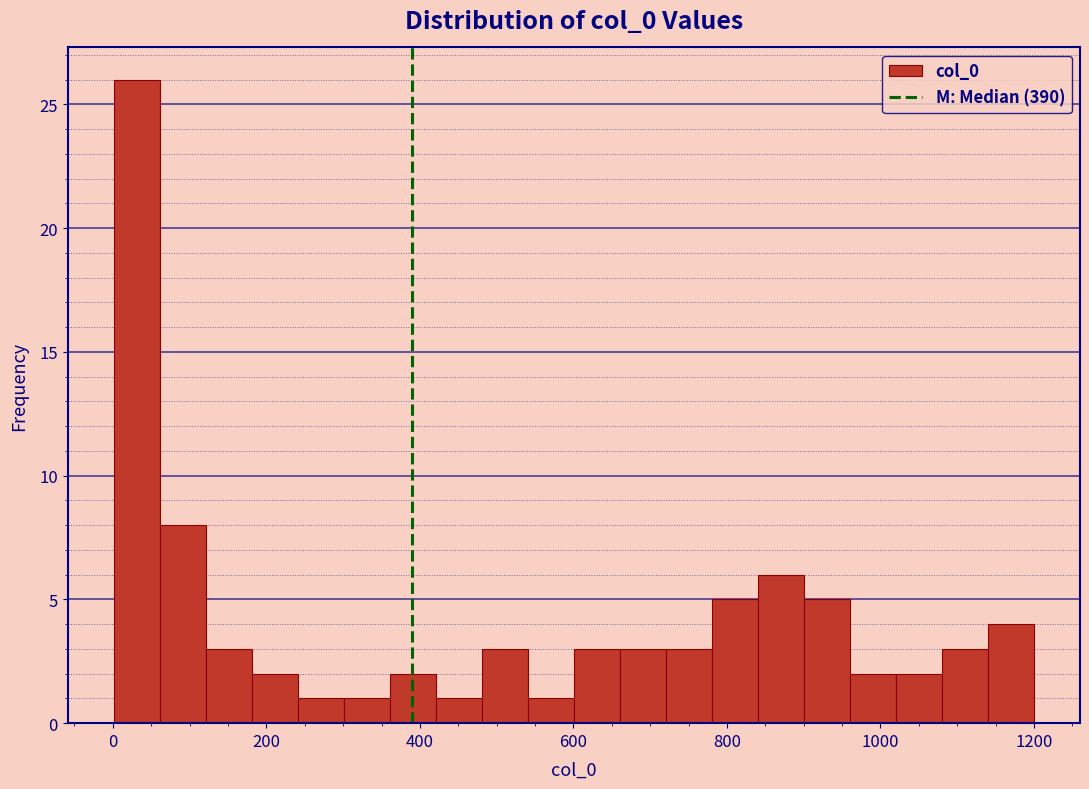

Around what value on the x-axis is the tallest bar? Give the approximate position of its centre, as read against the axis.

40